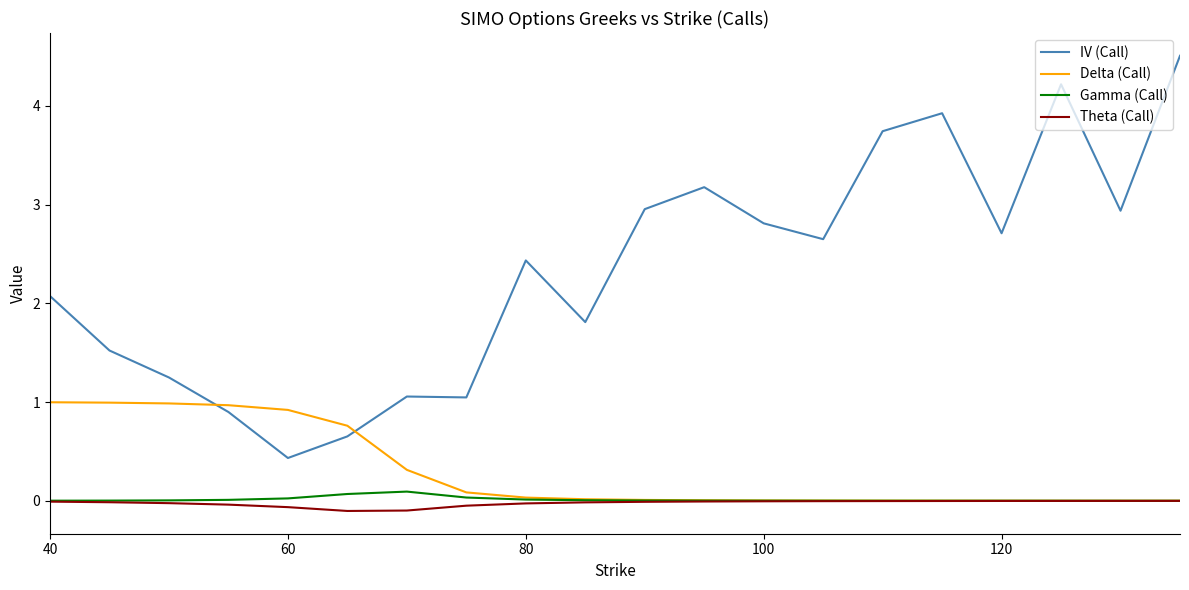

Which series has the largest total across all categories?

IV (Call)